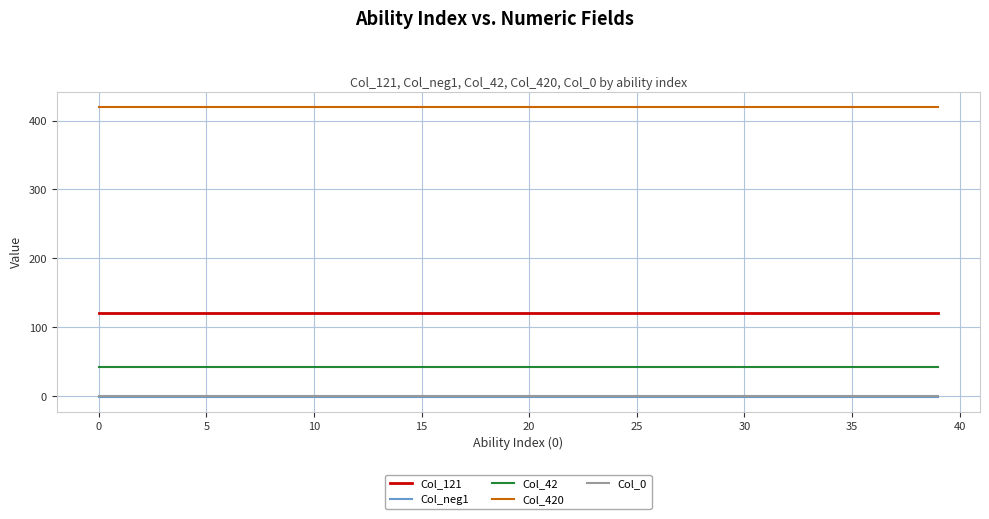

True or false: Col_neg1 and Col_420 intersect in this chart.

False